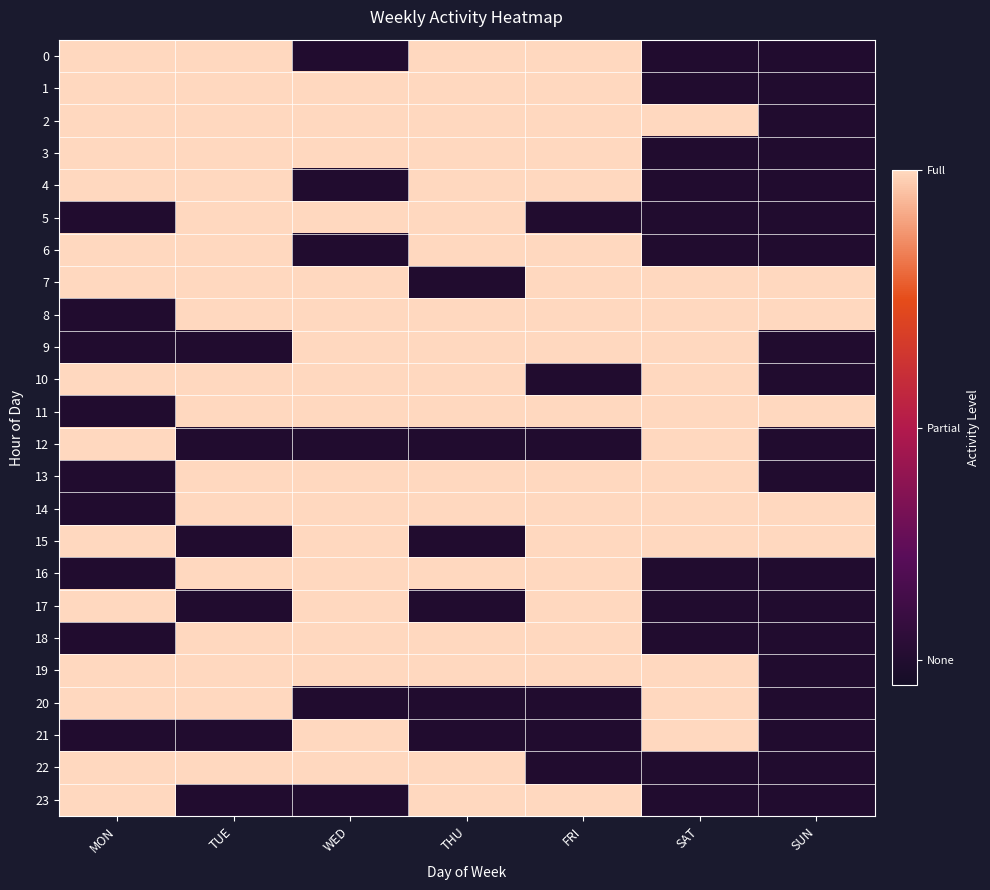

At how many categories does at least one series exceed 0?

7